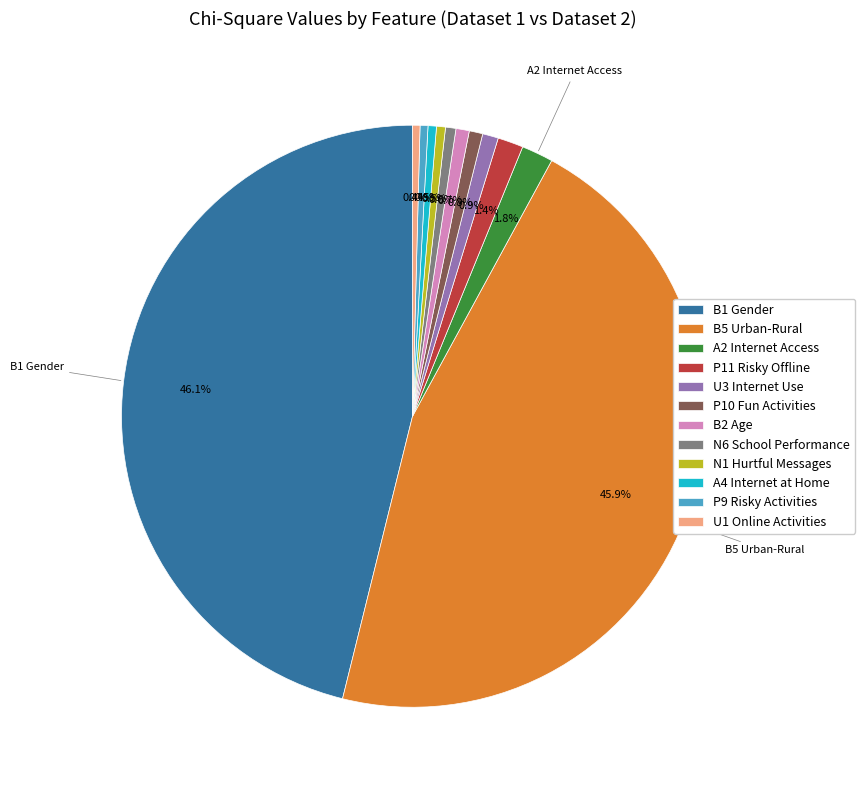

What percentage is the B5 Urban-Rural slice, to the nearest percent?

46%